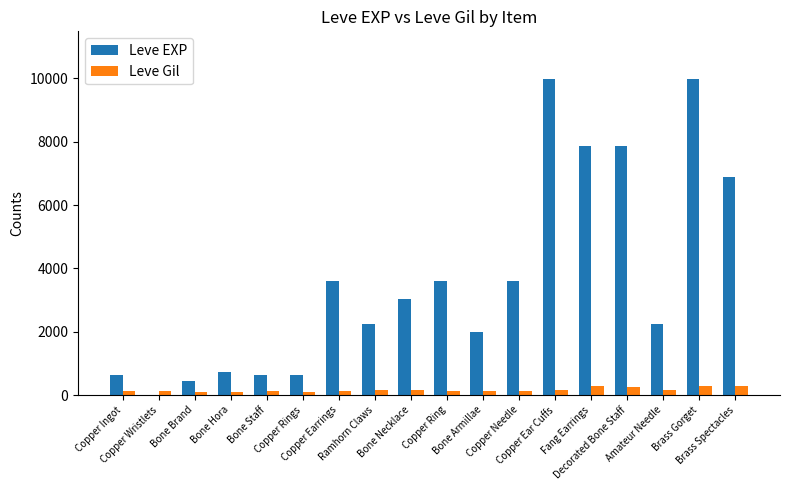

What is the sum of the Leve EXP values at Bone Necklace and Bone Armillae?

5020